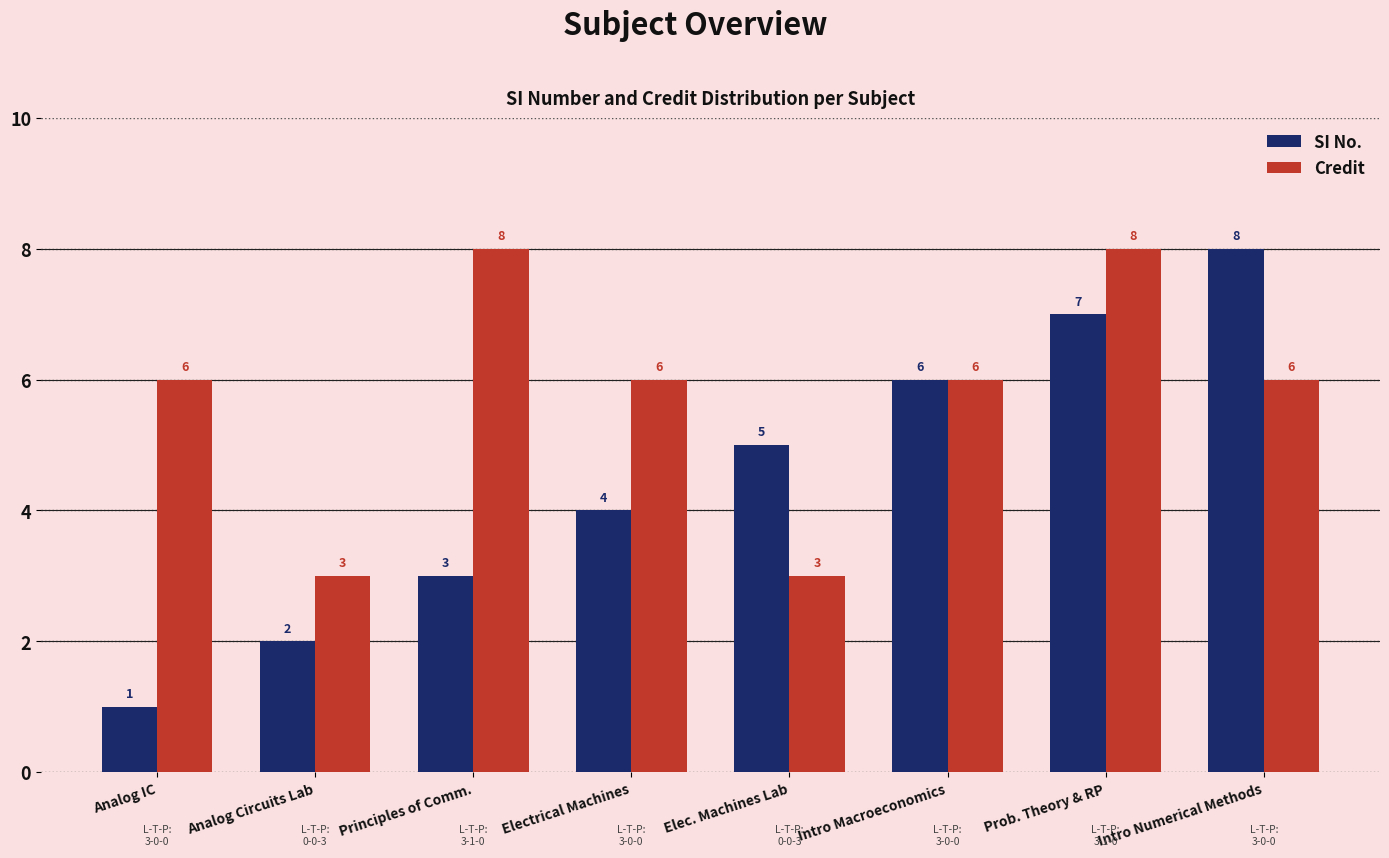

How many categories are shown in the chart?

8